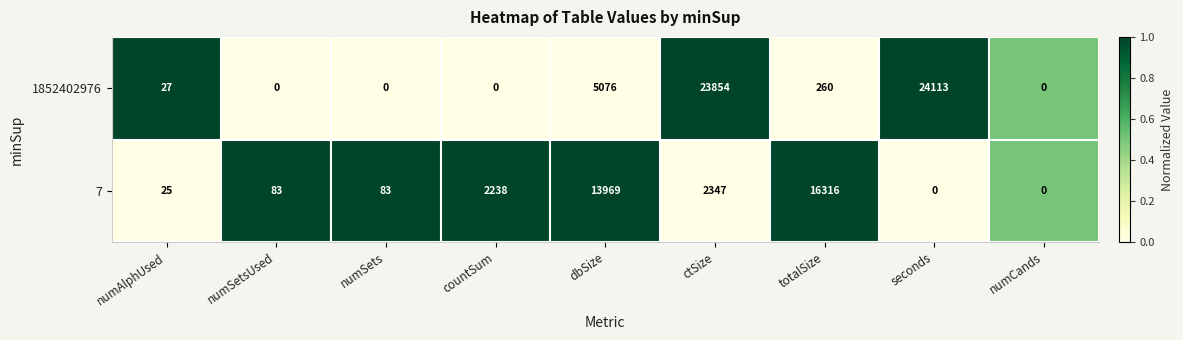

What is the sum of the 7 values at numSets and numCands?

83